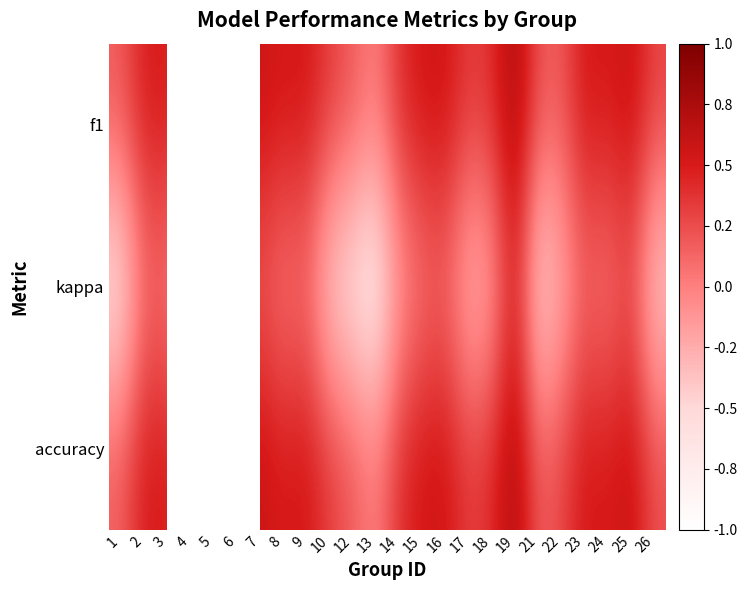

The value of accuracy at 18 is 0.4. True or false?

True